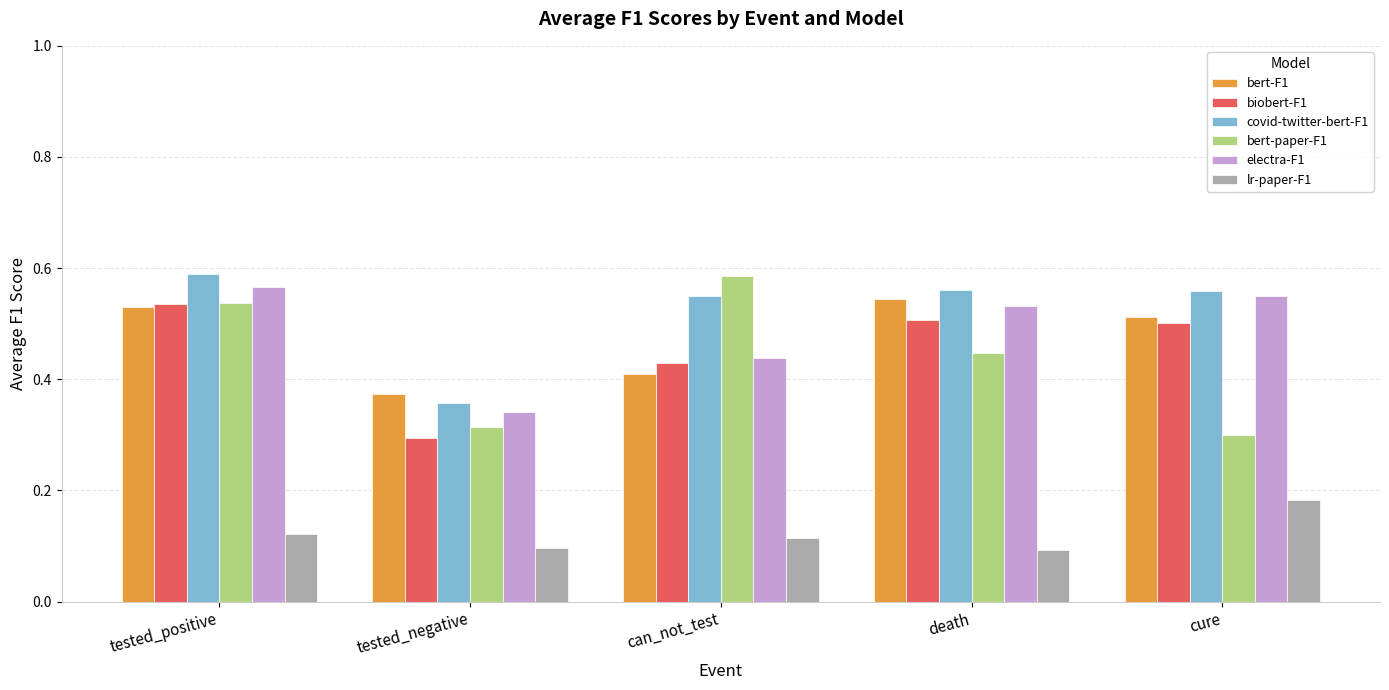

What is the label of the 5th bar from the right?

tested_positive